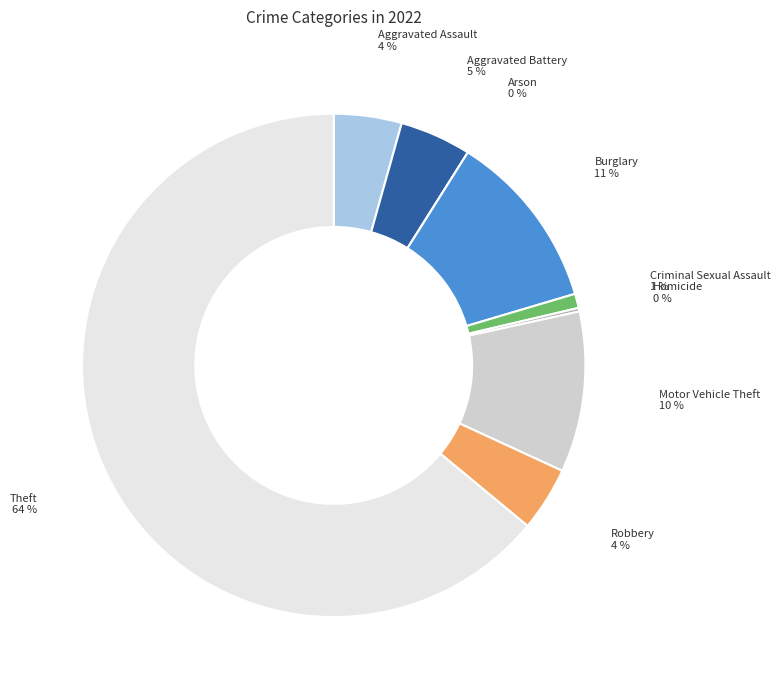

What is the majority slice?

Theft